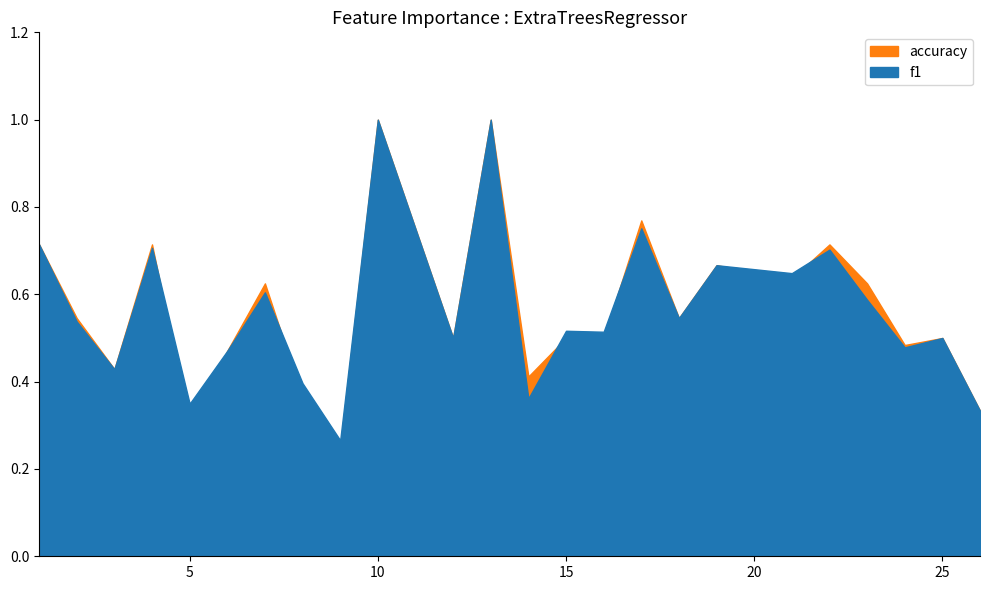

What are all the series names shown in the legend?

f1, accuracy